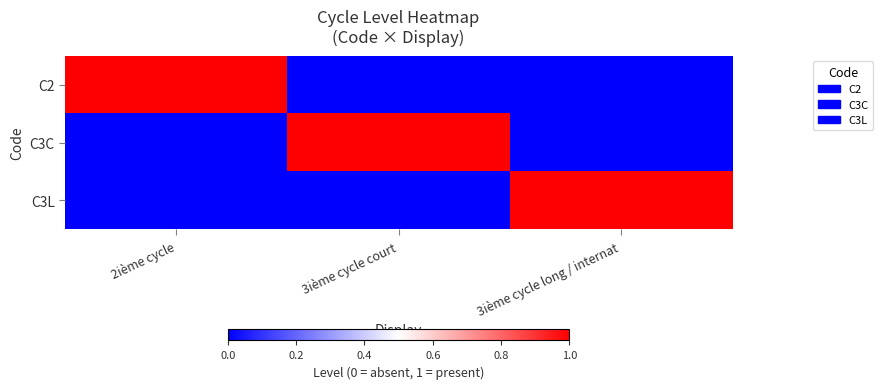

Reading left to right, transcribe all the data shown in this chart.

C2: 2ième cycle=1	3ième cycle court=0	3ième cycle long / internat=0
C3C: 2ième cycle=0	3ième cycle court=1	3ième cycle long / internat=0
C3L: 2ième cycle=0	3ième cycle court=0	3ième cycle long / internat=1